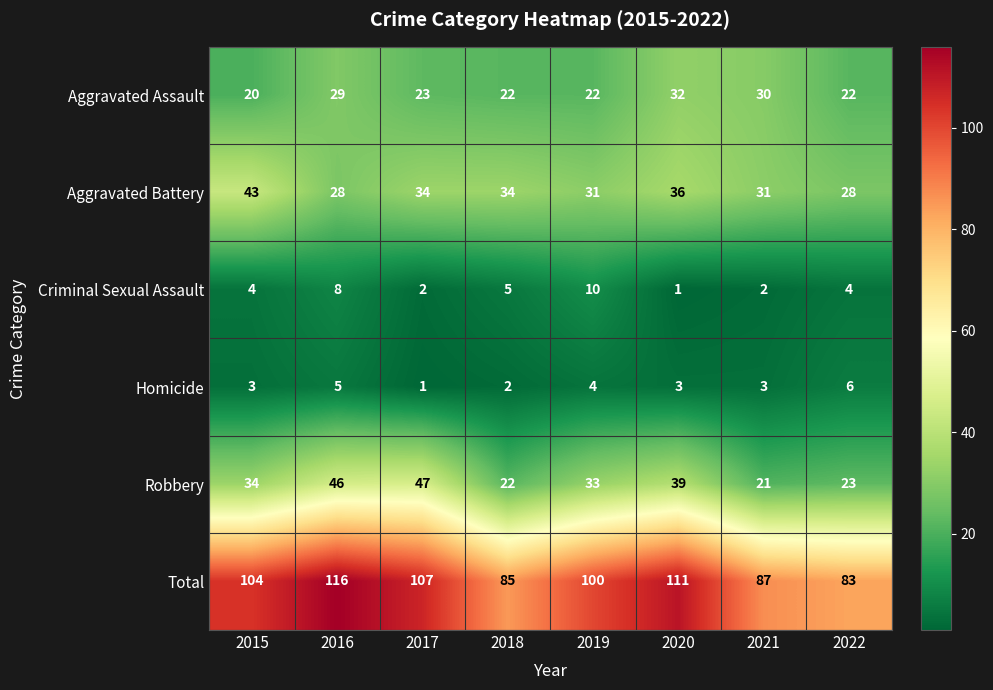

What is the sum of all Aggravated Battery values?

265